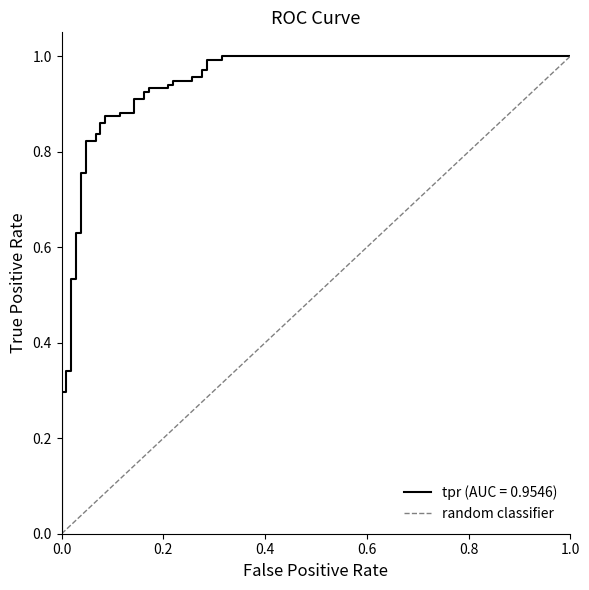

Which has a higher value, 0.0 or 1.0?

1.0